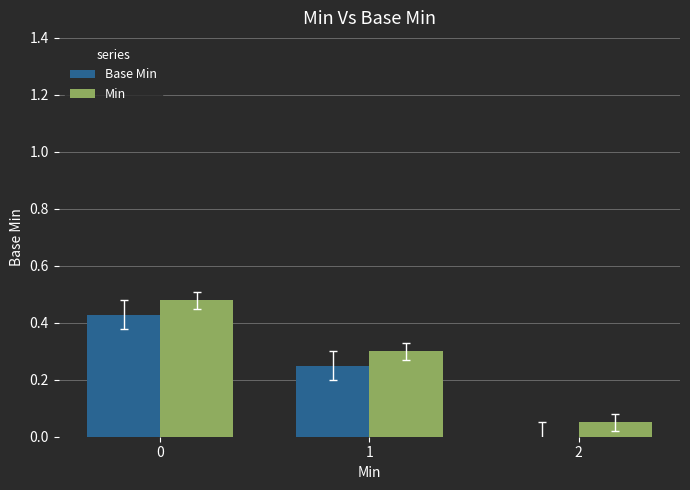

How many groups of bars are there?

3